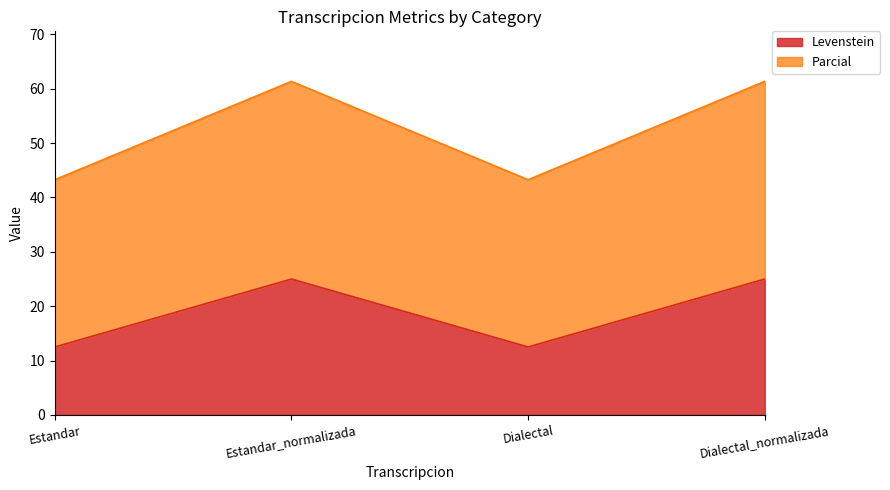

True or false: Parcial and Levenstein intersect in this chart.

False